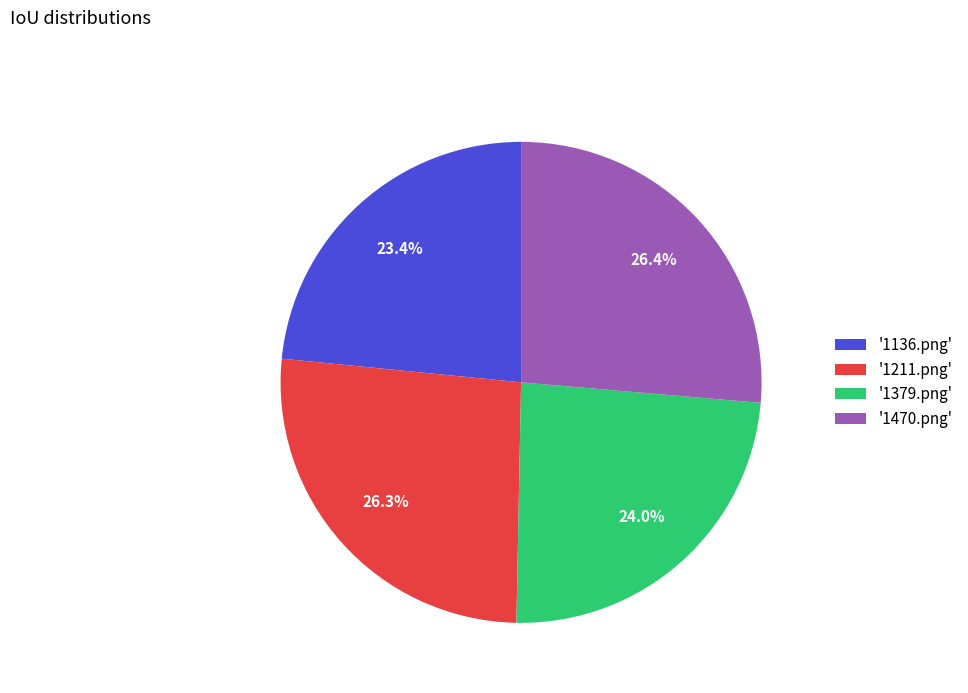

Count the number of slices in the pie.

4